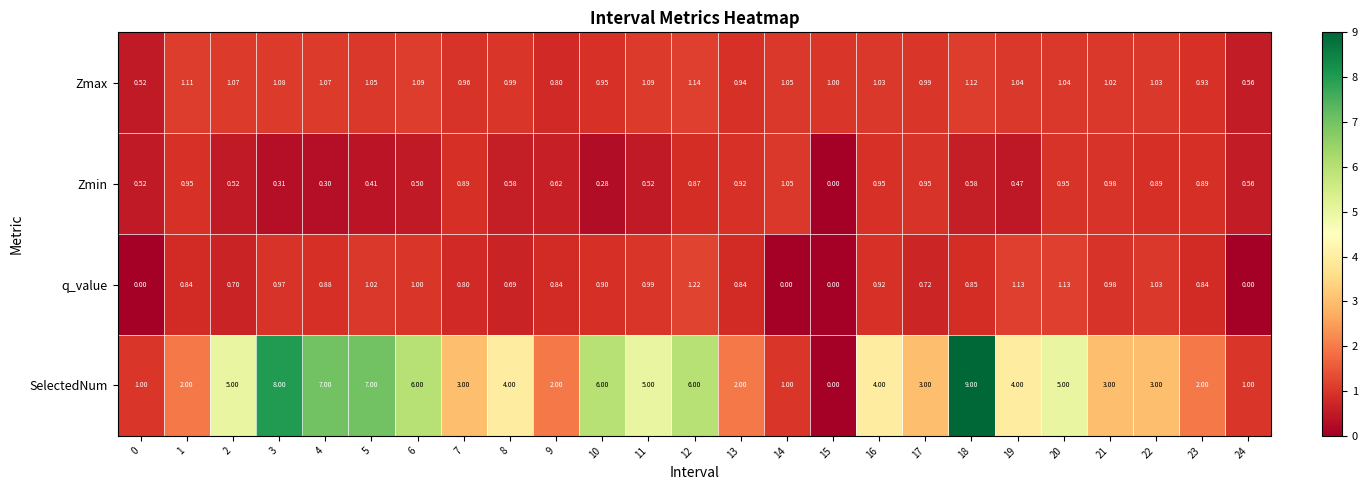

Rank the series by their maximum value, from lowest to highest.

Zmin, Zmax, q_value, SelectedNum